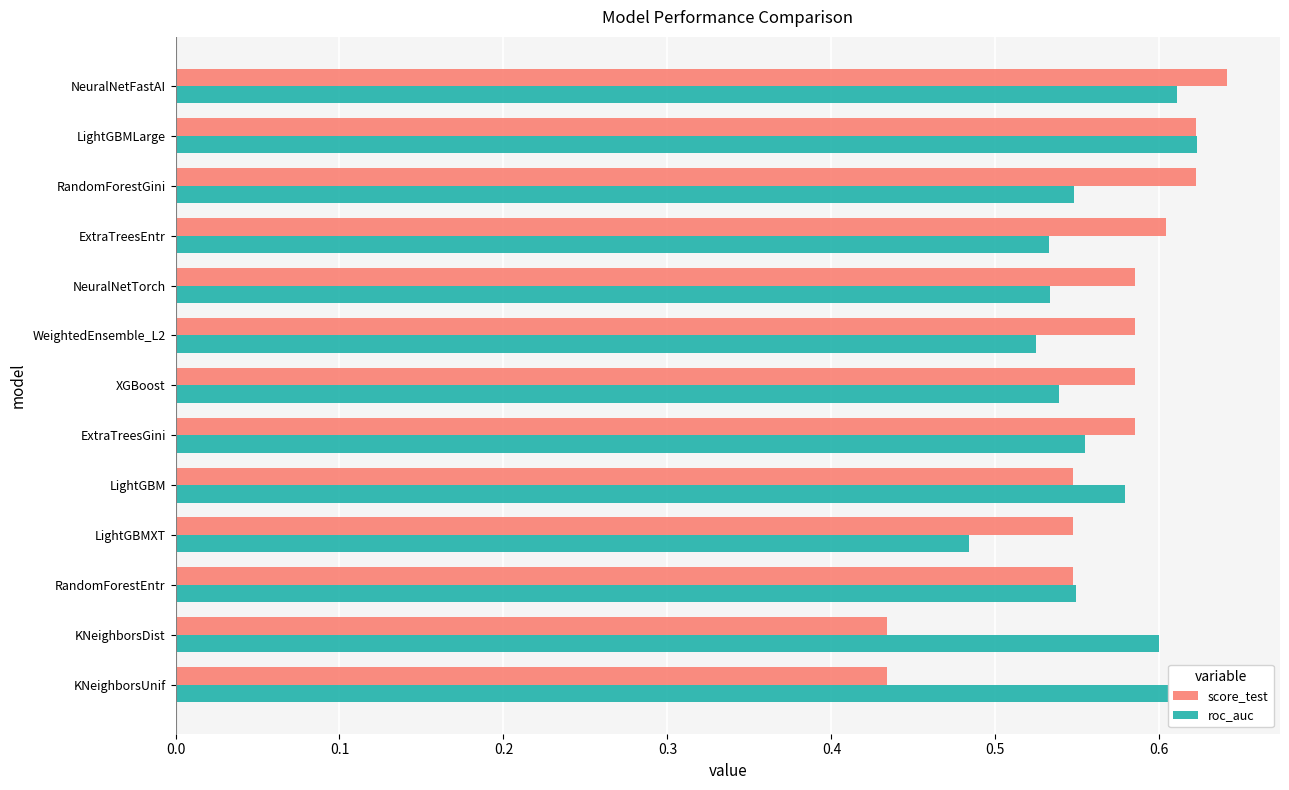

At RandomForestGini, list the series in order from smallest to largest.

roc_auc, score_test